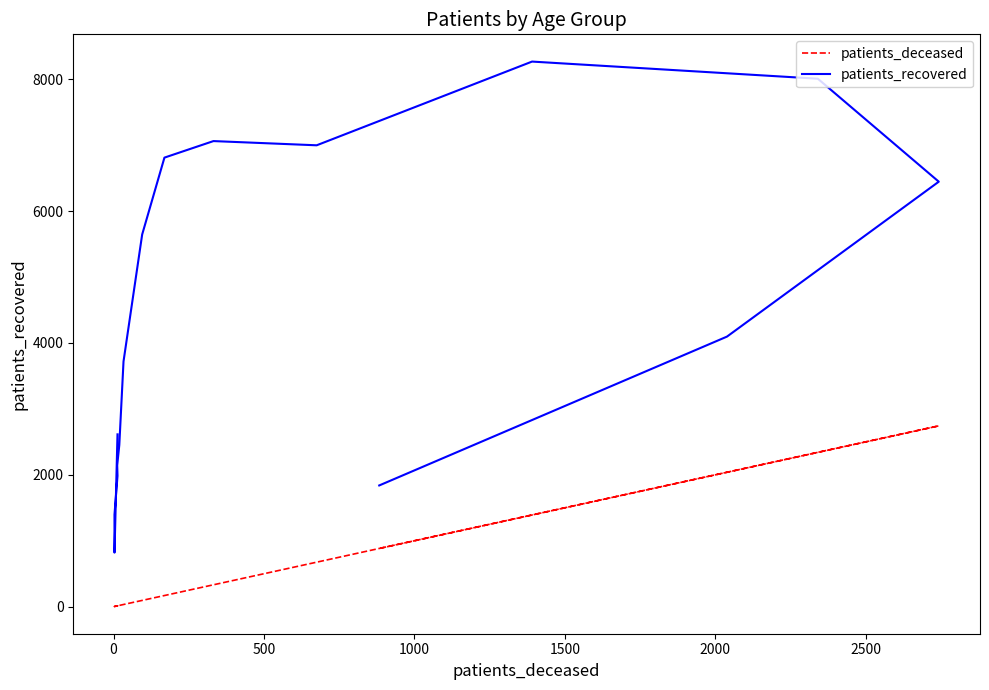

True or false: patients_recovered and patients_deceased intersect in this chart.

False